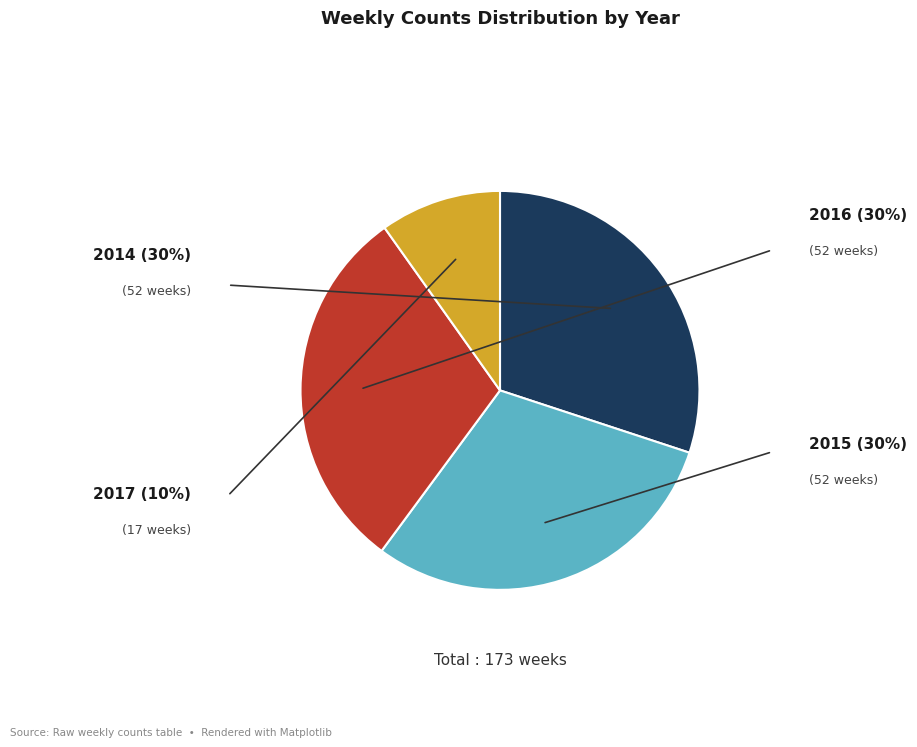

Is there any slice that represents more than half of the pie?

No